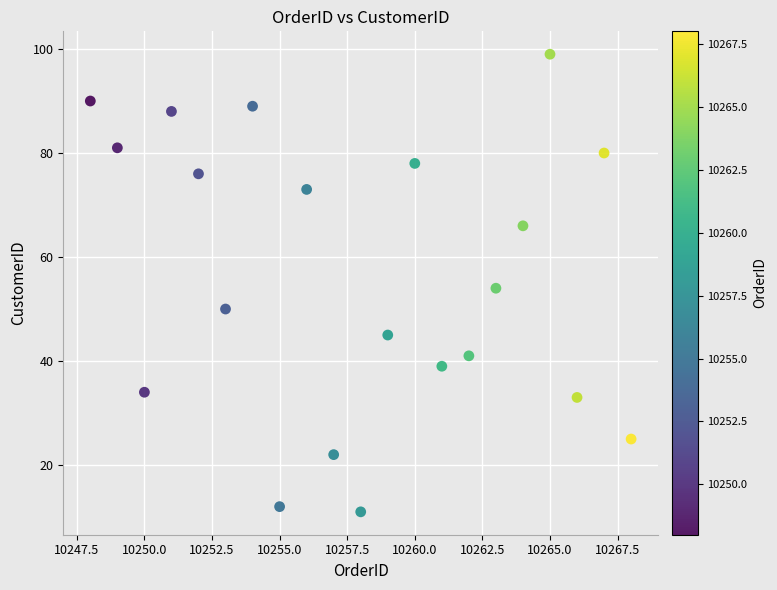

What is the range of X values (max minus min)?

20